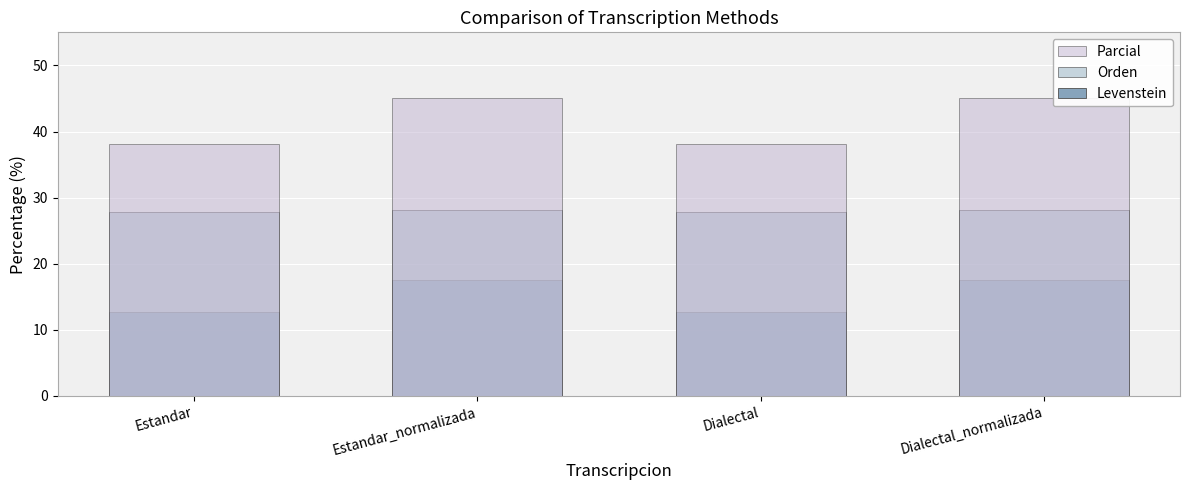

How many bars are there in each group?

3